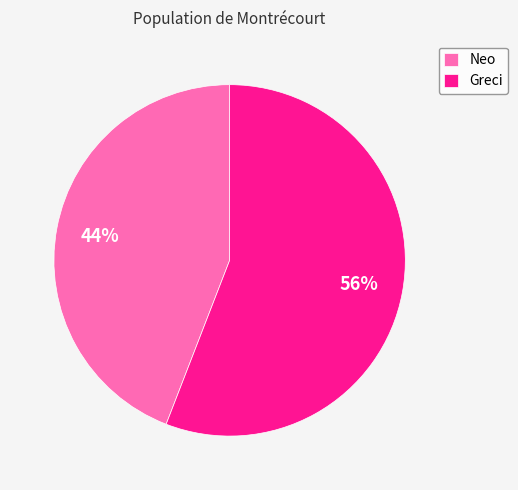

How many slices are in this pie chart?

2